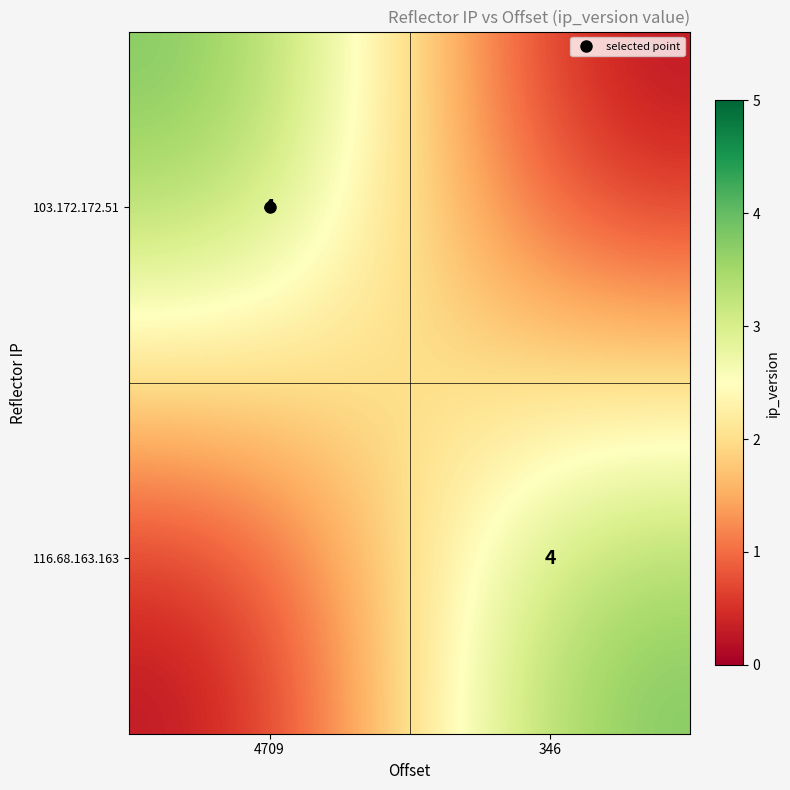

Which series has the largest total across all categories?

103.172.172.51